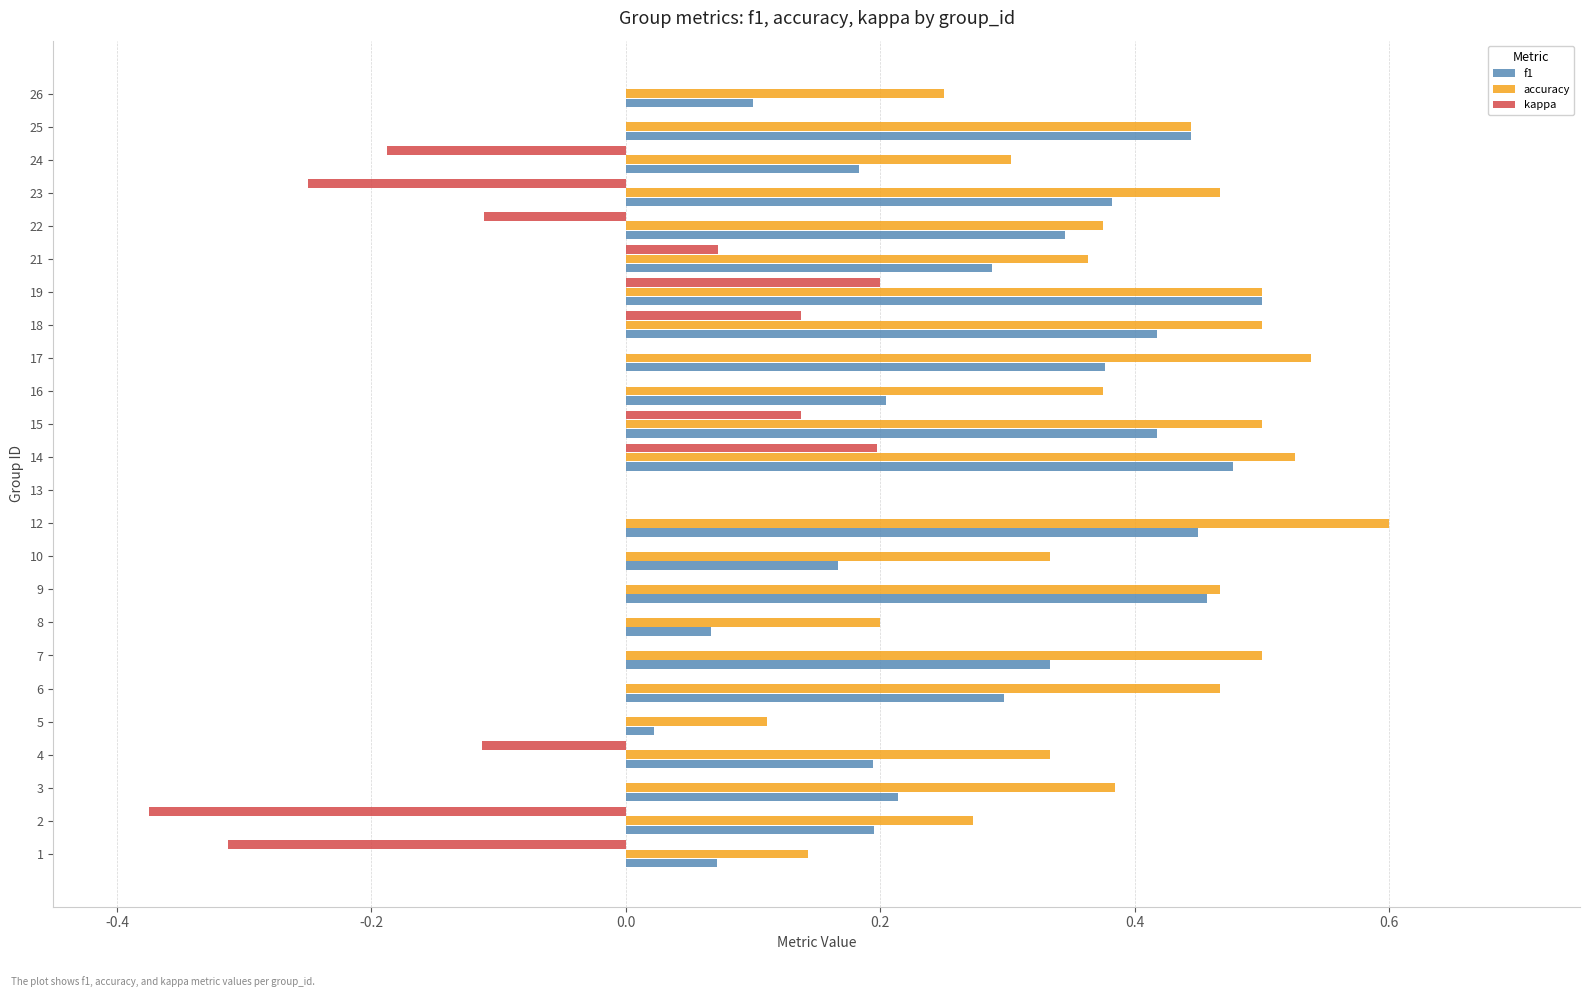

Between 9 and 19, which series saw the biggest shift?

kappa